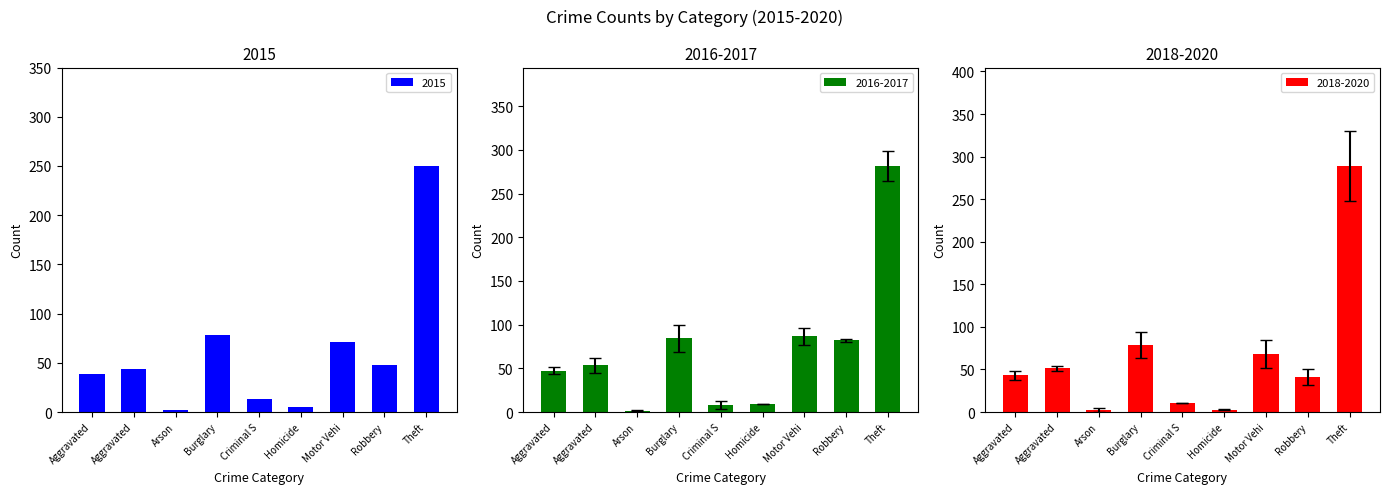

Between Theft and Robbery, which is larger?

Theft